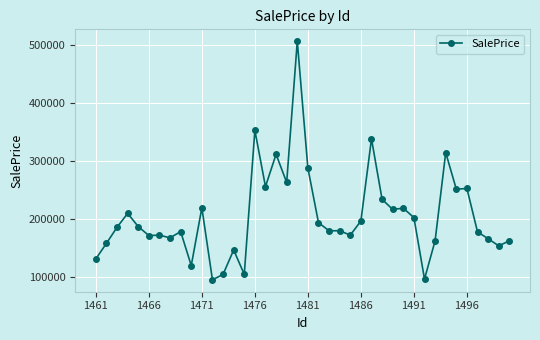

What is the sum of all values?

8212602.1